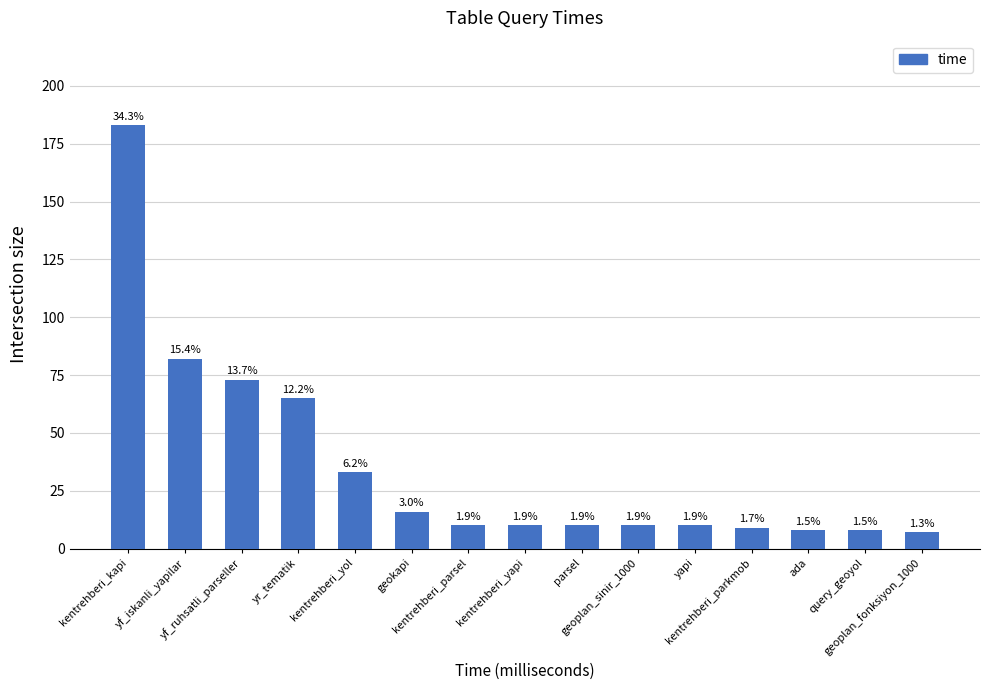

Are the bars horizontal?

No